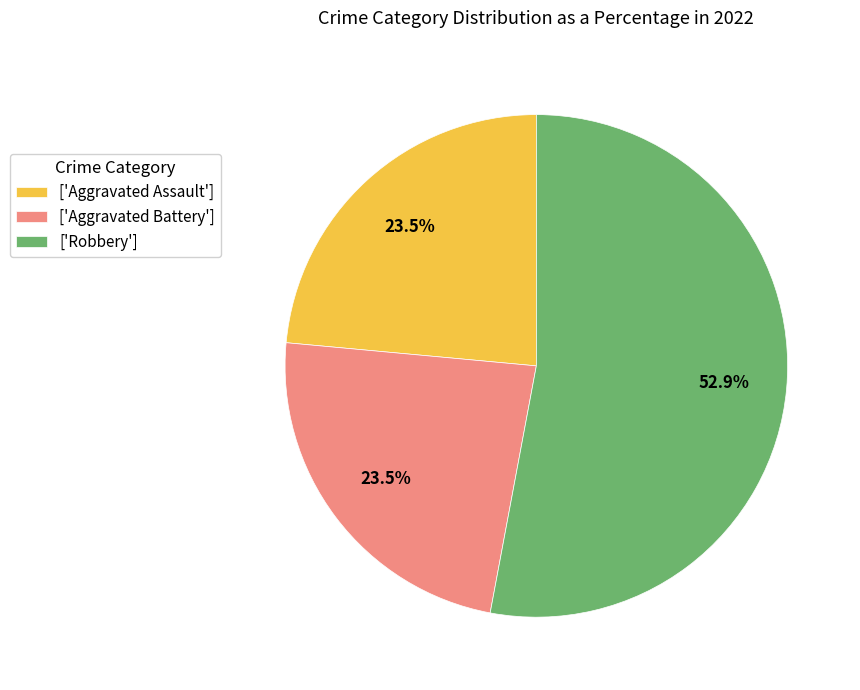

Between ['Aggravated Assault'] and ['Robbery'], which is larger?

['Robbery']